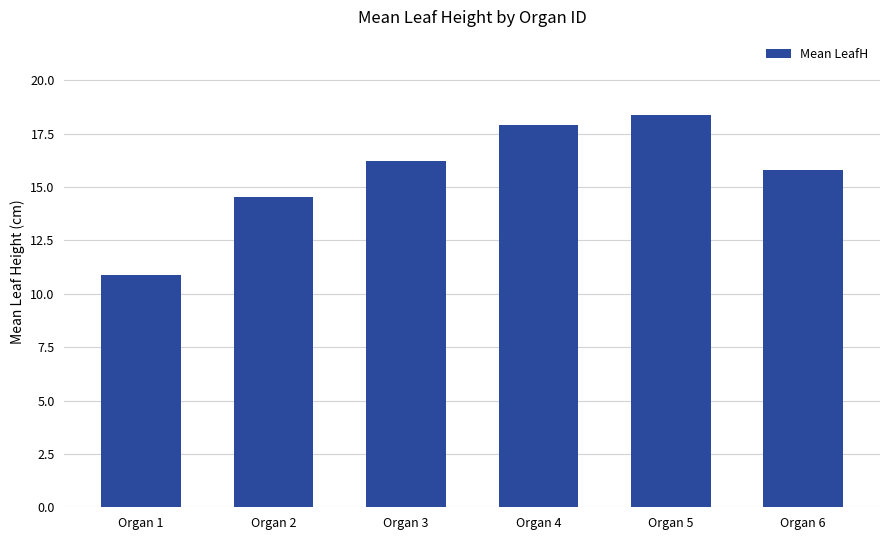

Reading right to left, what are all the values shown in this chart?

Organ 6=15.8	Organ 5=18.4	Organ 4=17.9	Organ 3=16.2	Organ 2=14.5	Organ 1=10.9